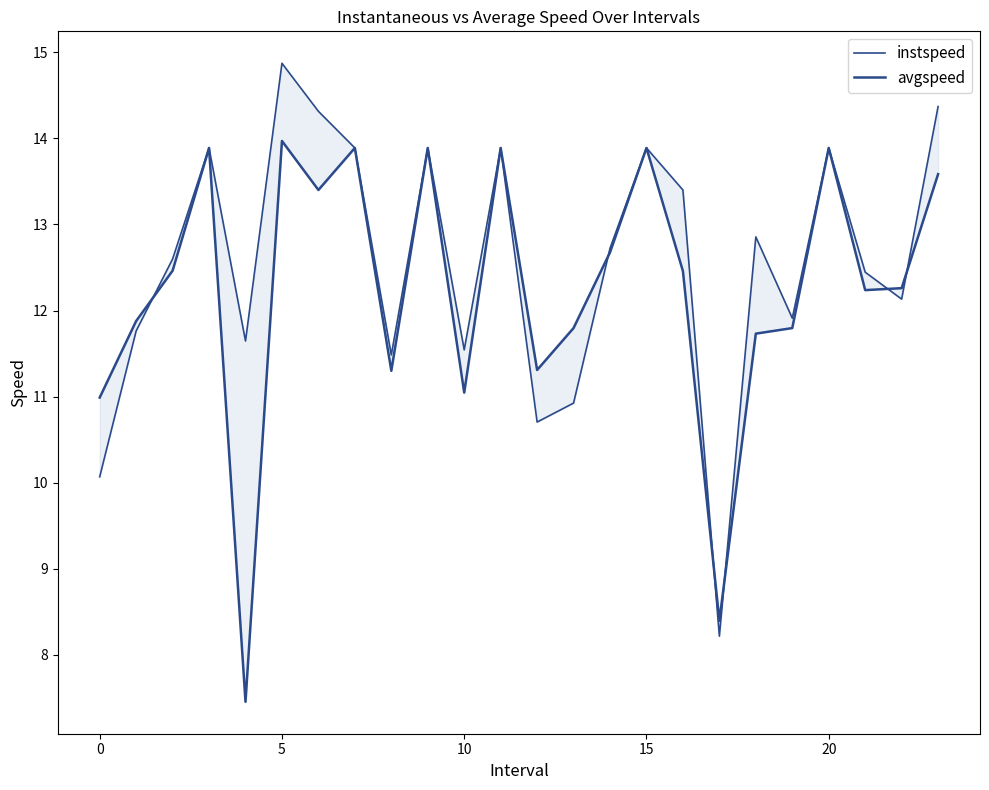

Which series has the largest total across all categories?

instspeed